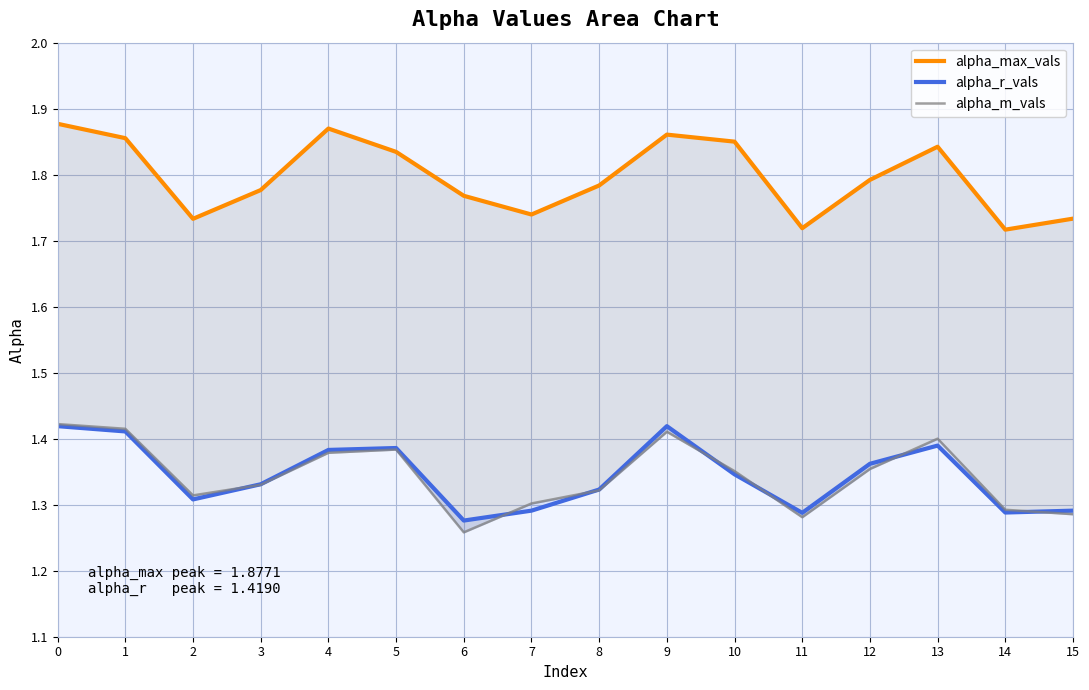

What is the difference between the highest and lowest values at 6?

0.5